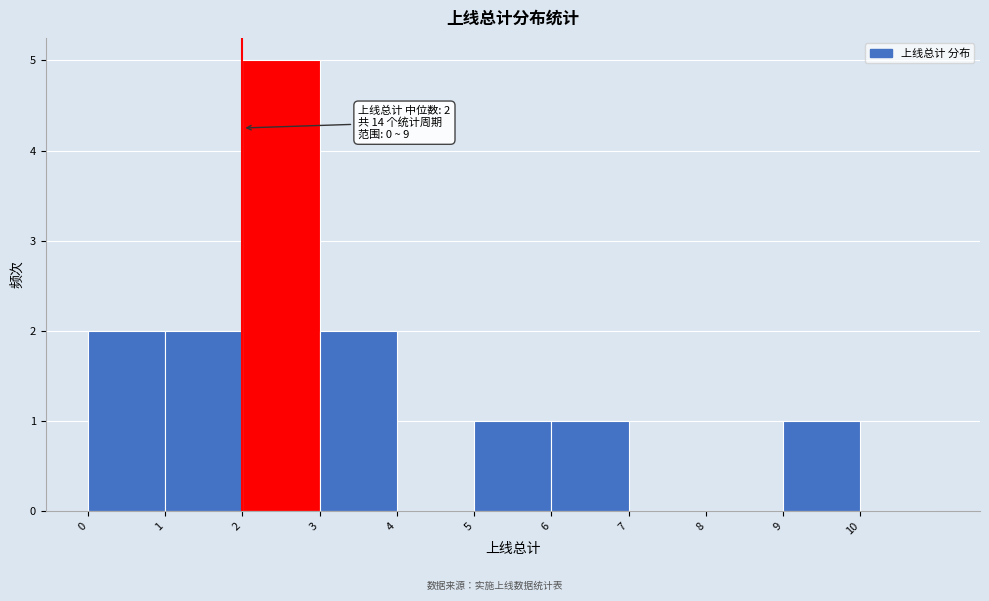

Which range on the x-axis has the tallest bar?

2 to 3